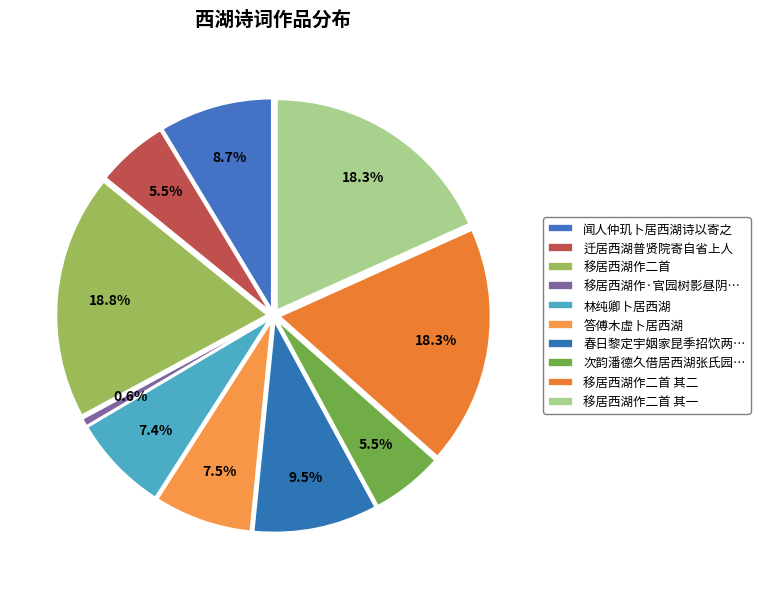

Between 答傅木虚卜居西湖 and 迁居西湖普贤院寄自省上人, which is larger?

答傅木虚卜居西湖